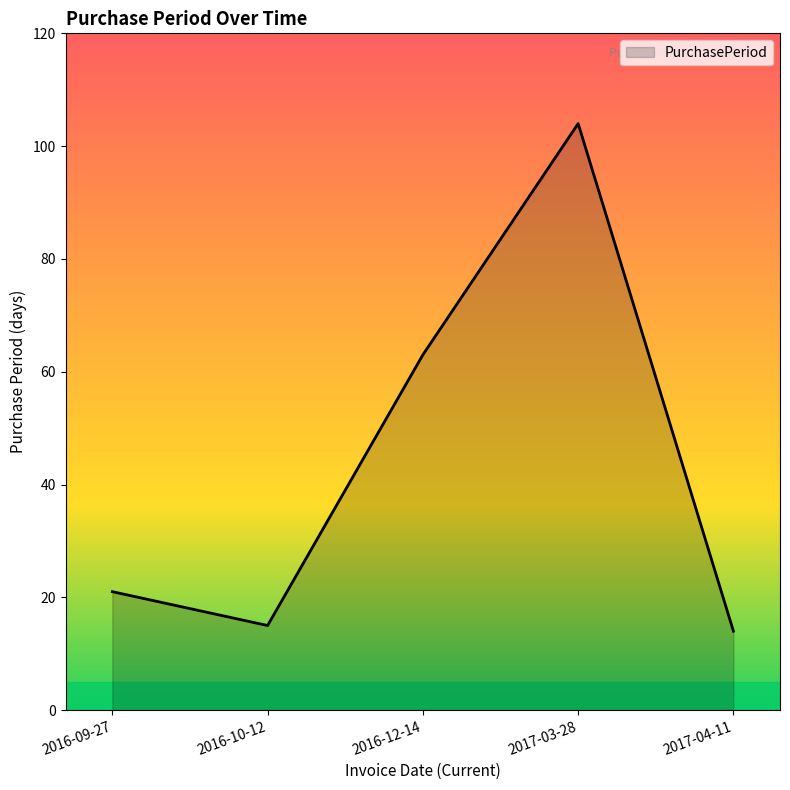

How many interior local valleys (lower than both neighbors) does the data have?

1